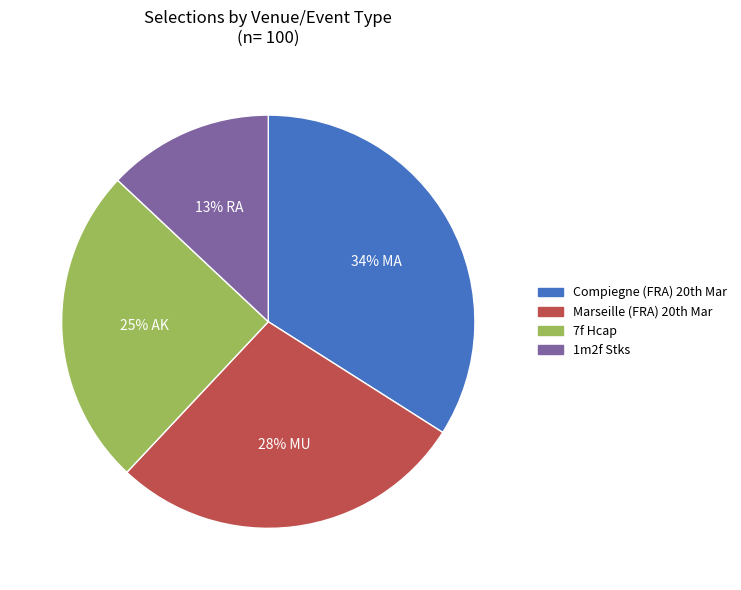

How many slices are in this pie chart?

4